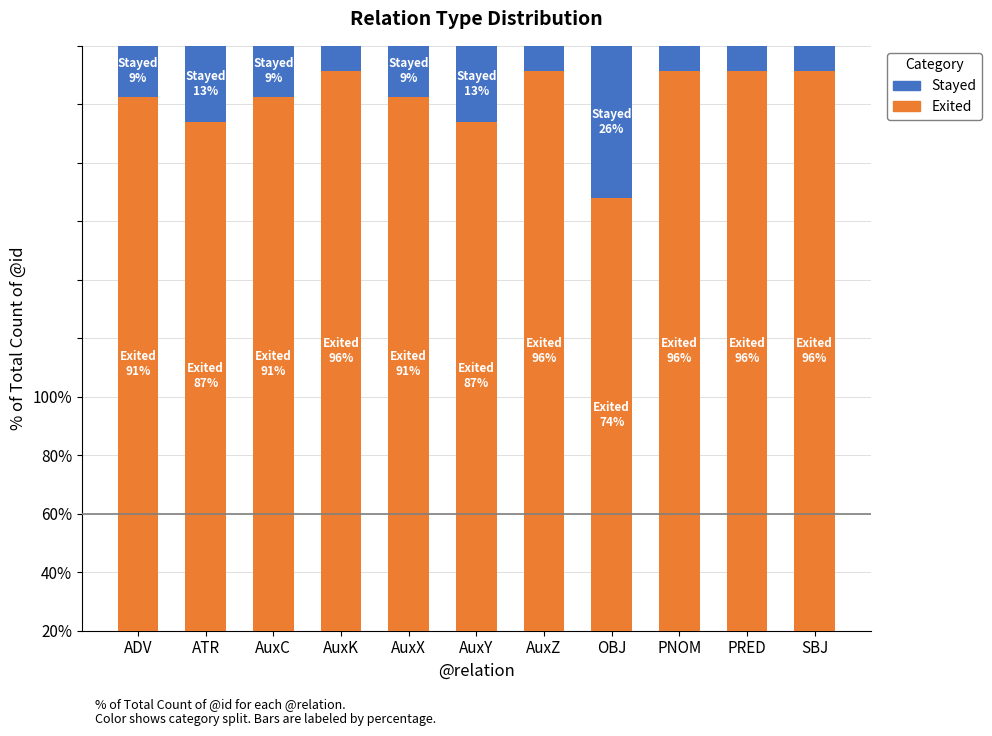

Are the bars grouped side by side (vs. stacked)?

No